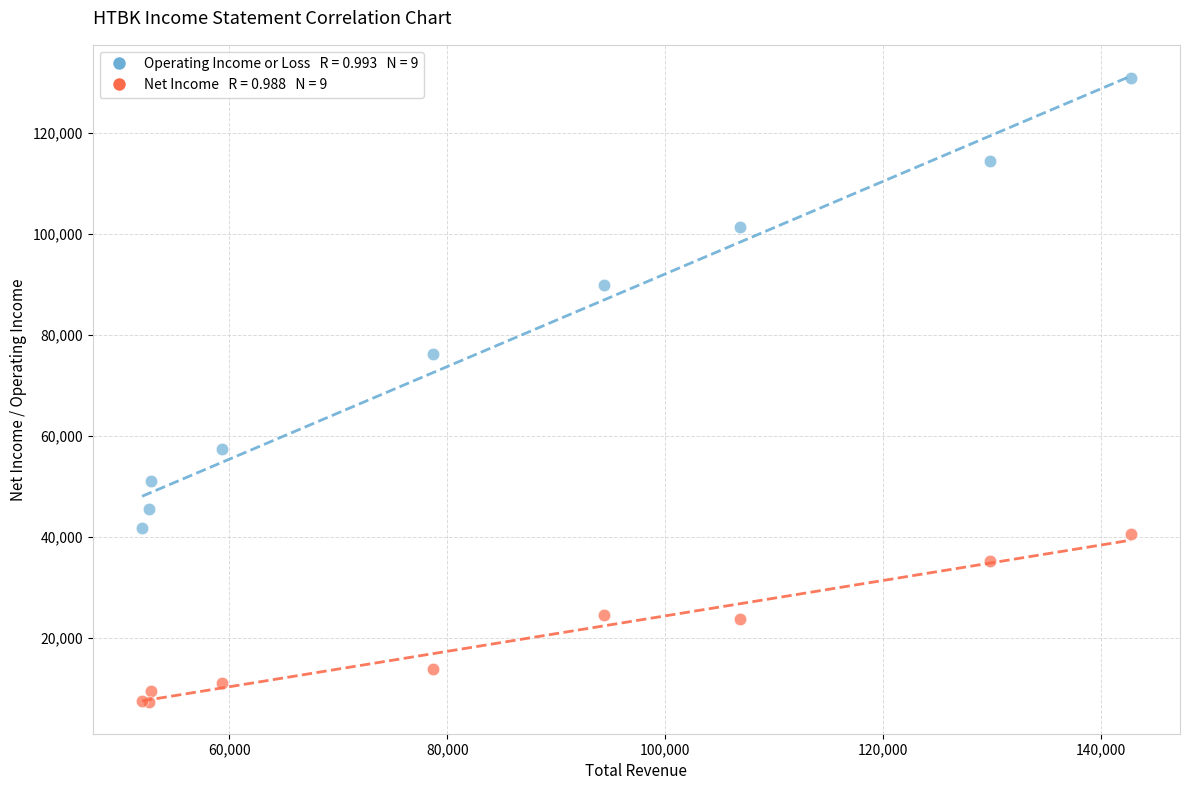

Across all series, what Y value is closest to 69100?

76300